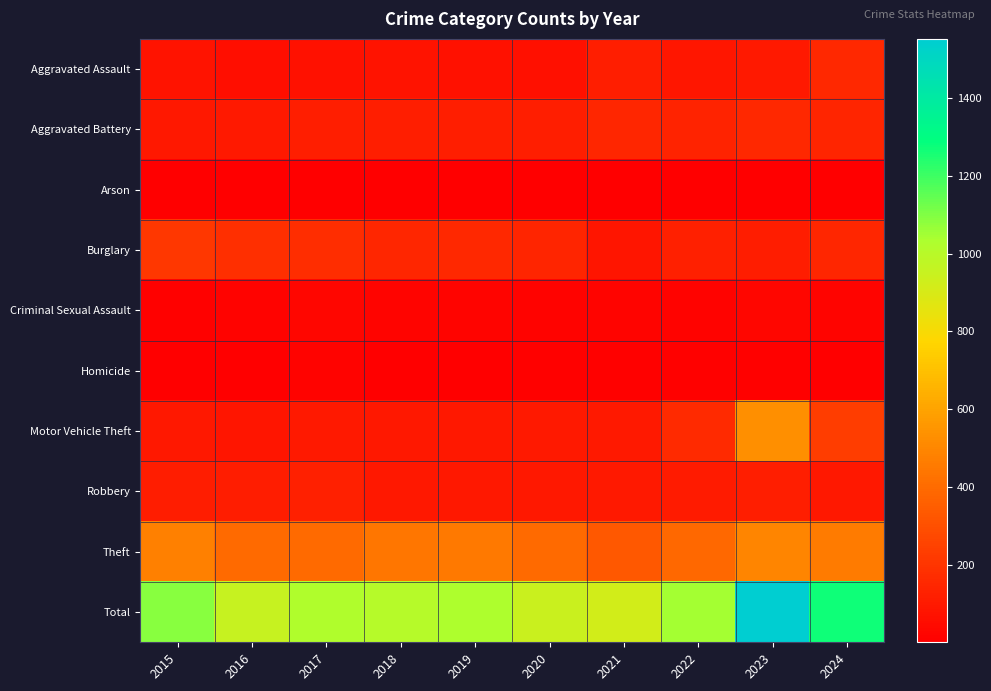

Reading right to left, list all the values displayed in this chart.

Aggravated Assault: 2024=156	2023=98	2022=90	2021=119	2020=65	2019=73	2018=75	2017=70	2016=61	2015=74
Aggravated Battery: 2024=144	2023=157	2022=137	2021=150	2020=119	2019=121	2018=119	2017=118	2016=101	2015=94
Arson: 2024=7	2023=6	2022=7	2021=2	2020=2	2019=4	2018=2	2017=1	2016=1	2015=2
Burglary: 2024=147	2023=115	2022=127	2021=80	2020=141	2019=156	2018=152	2017=171	2016=180	2015=213
Criminal Sexual Assault: 2024=21	2023=27	2022=19	2021=25	2020=15	2019=25	2018=21	2017=29	2016=16	2015=12
Homicide: 2024=6	2023=10	2022=13	2021=9	2020=10	2019=6	2018=5	2017=14	2016=7	2015=5
Motor Vehicle Theft: 2024=234	2023=529	2022=161	2021=102	2020=103	2019=92	2018=93	2017=98	2016=82	2015=96
Robbery: 2024=95	2023=117	2022=104	2021=98	2020=92	2019=97	2018=94	2017=125	2016=111	2015=116
Theft: 2024=458	2023=493	2022=389	2021=333	2020=399	2019=453	2018=443	2017=398	2016=397	2015=475
Total: 2024=1268	2023=1552	2022=1047	2021=918	2020=946	2019=1027	2018=1004	2017=1024	2016=956	2015=1087